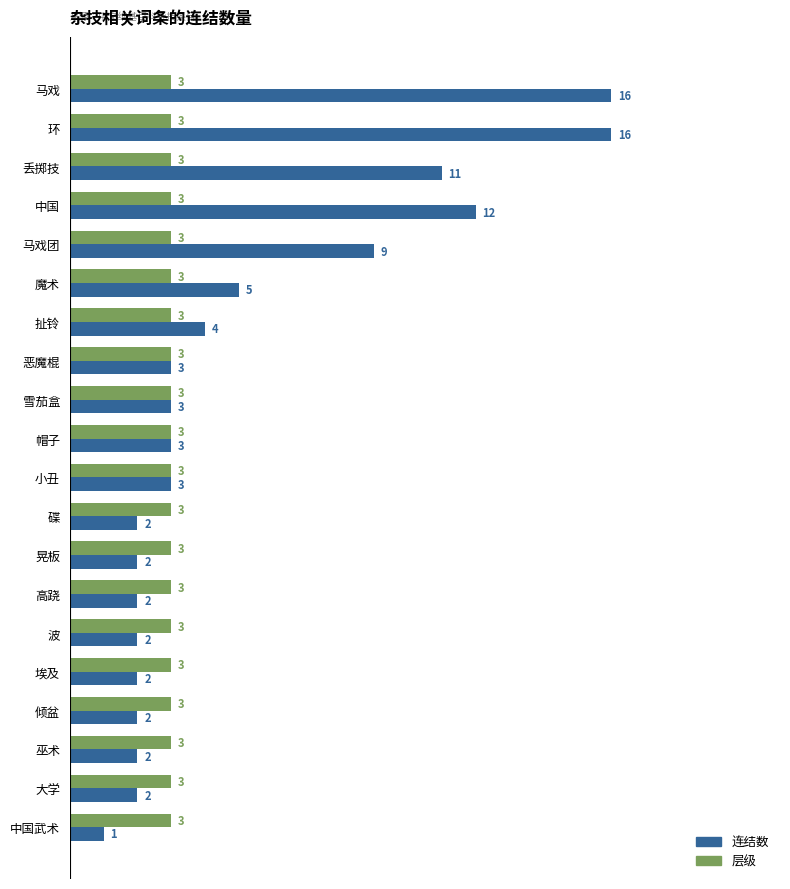

Which series has the largest total across all categories?

连结数